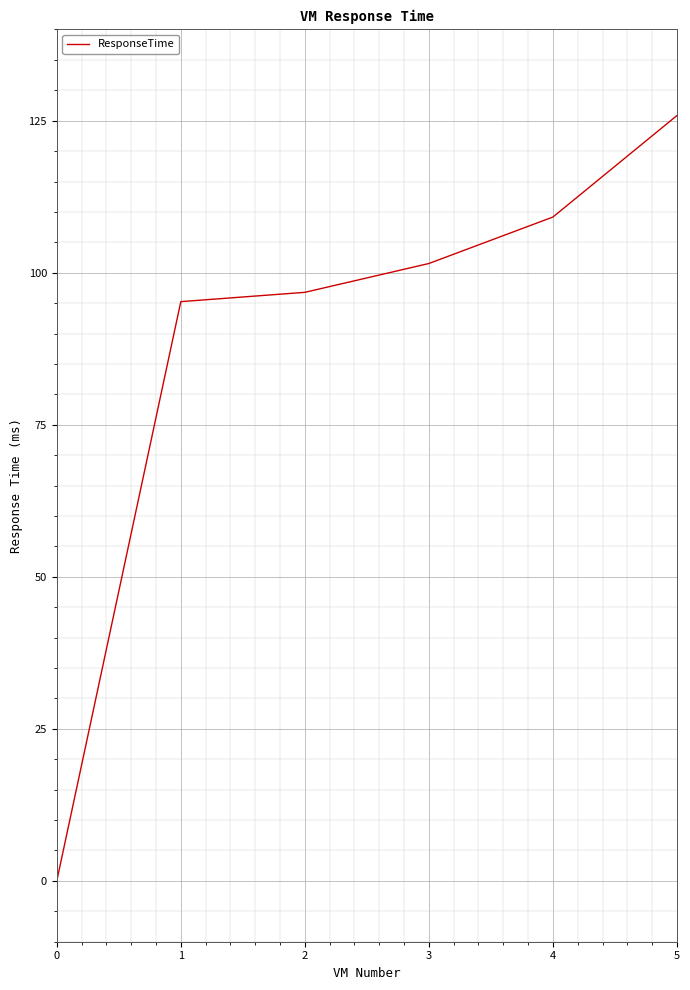

What is the change in value from 1 to 3?

+6.3